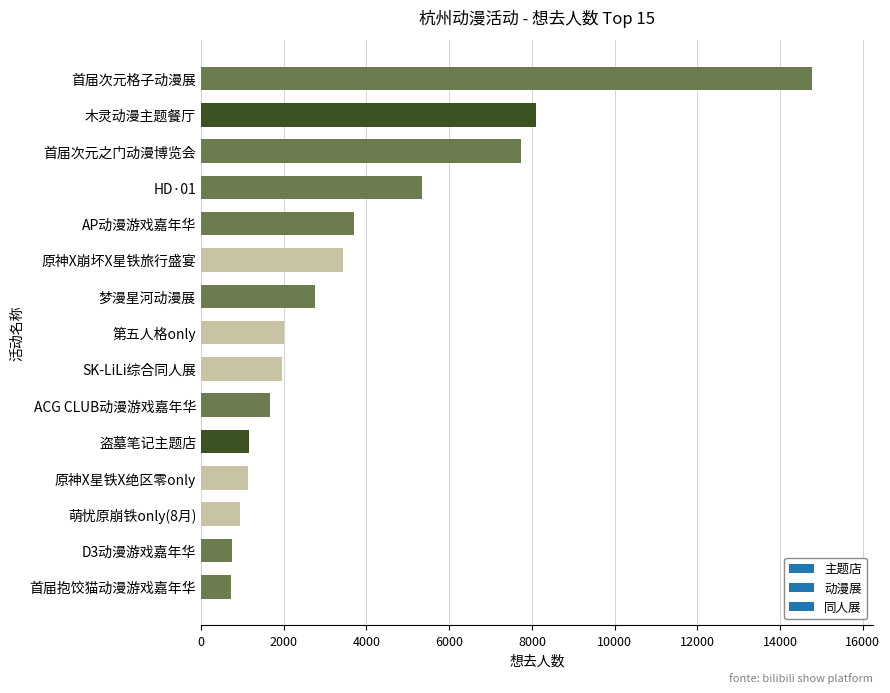

What is the approximate value at 原神X星铁X绝区零only?

1144